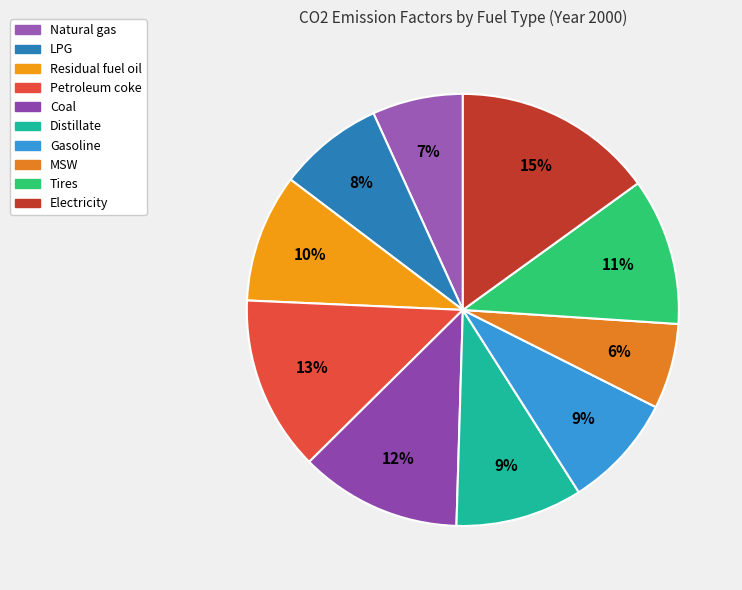

Which category has the smallest portion of the pie?

MSW